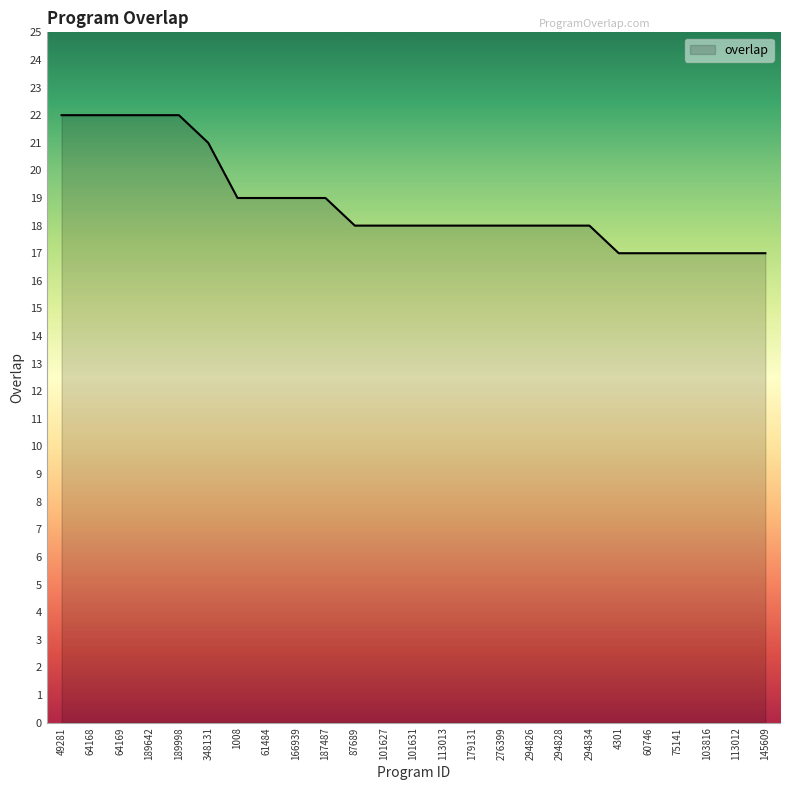

What is the greatest value displayed?

22